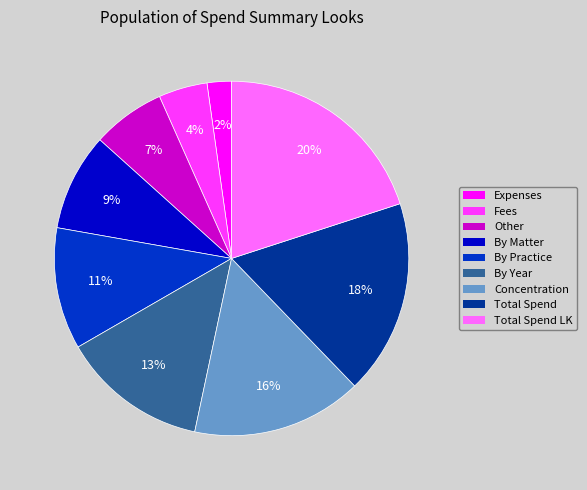

To the nearest percent, what is the difference between the largest and smallest slice percentages?

18%